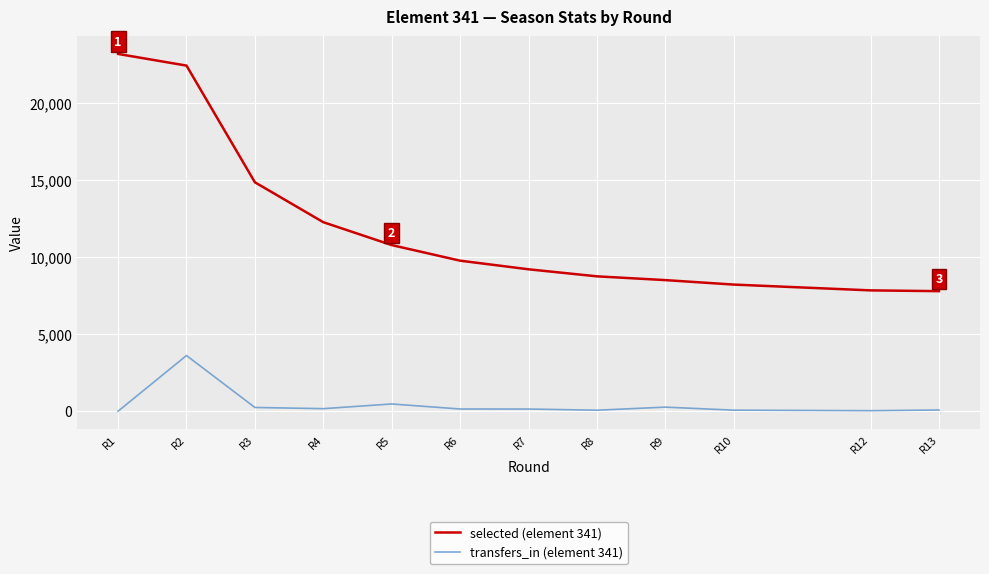

Count the number of data series in this chart.

2